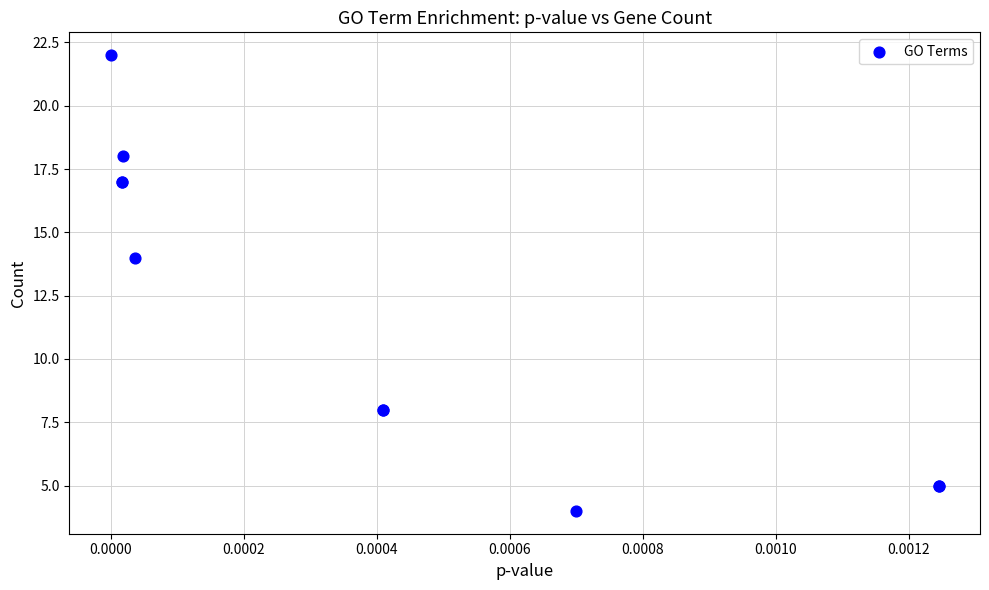

What Y value in the scatter plot is closest to 13?

14